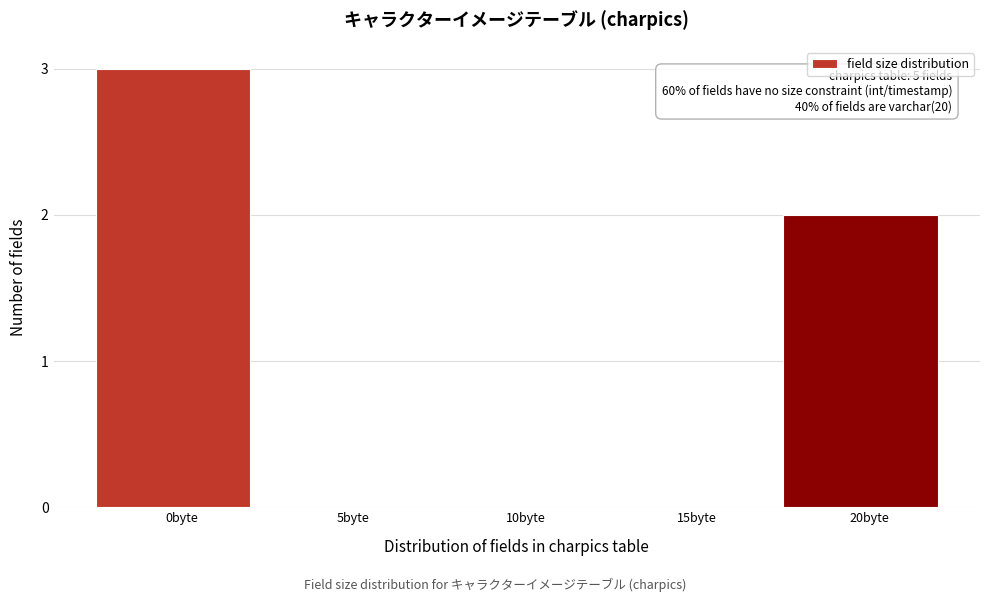

Reading left to right, what are all the values shown in this chart?

0byte=3	5byte=0	10byte=0	15byte=0	20byte=2